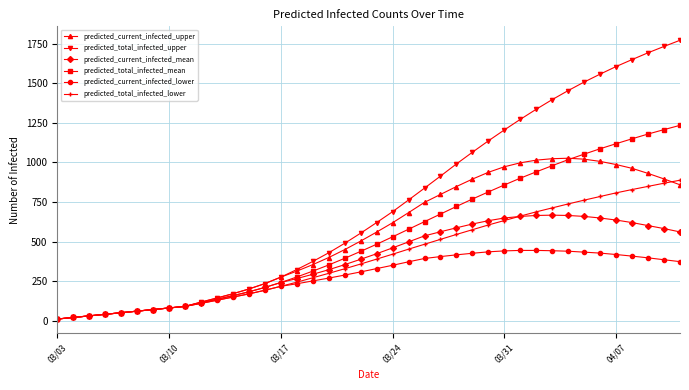

What is the maximum value shown in the chart?

1773